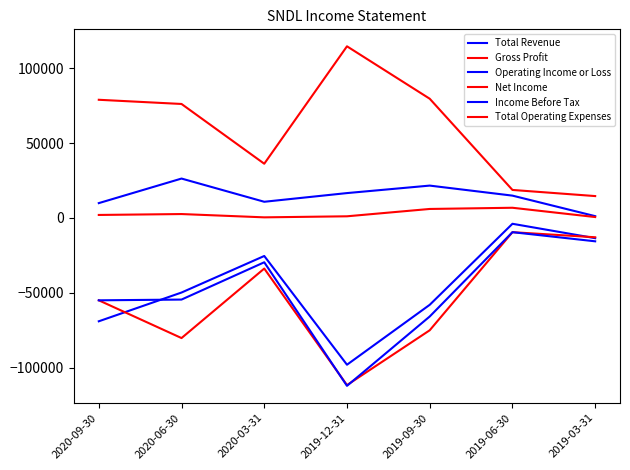

True or false: Total Revenue has a value of 4665 at 2019-06-30.

False